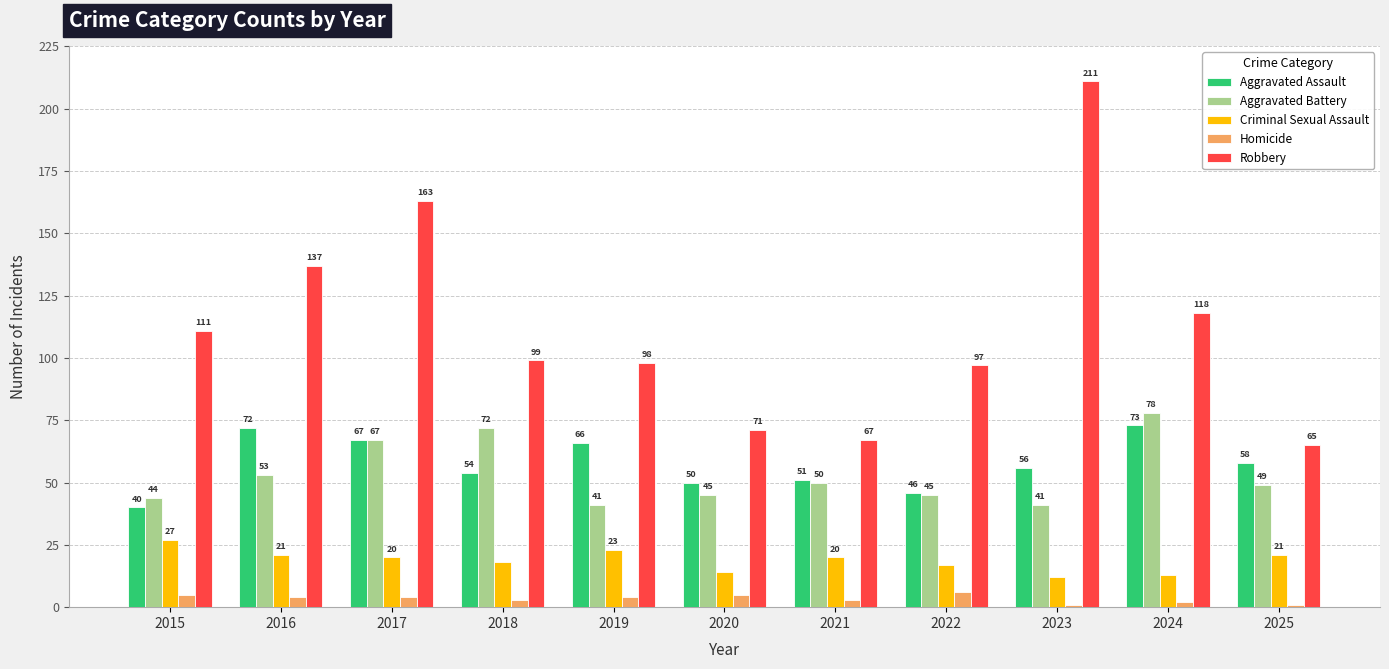

Count the number of data series in this chart.

5